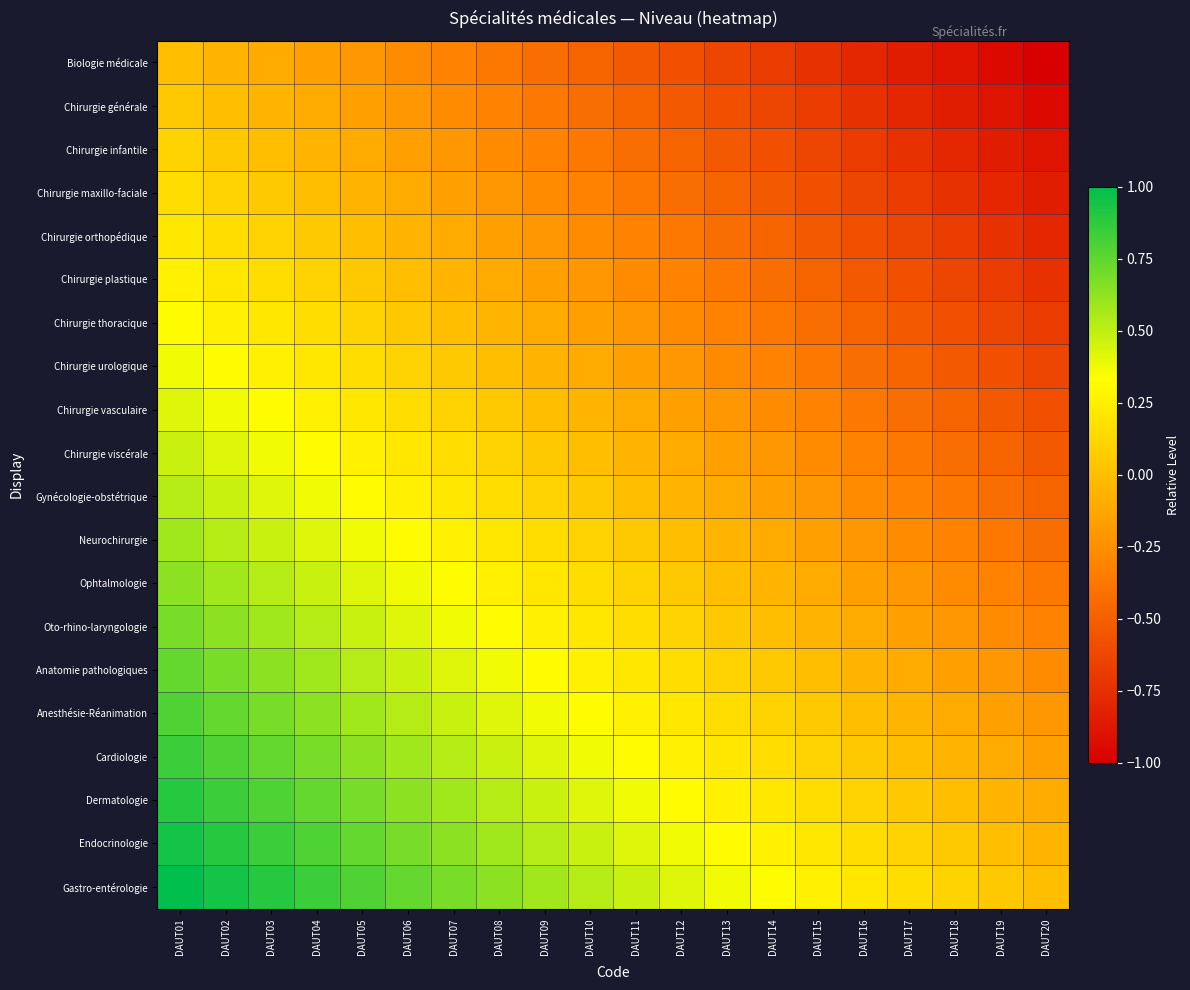

What is the greatest value displayed?

1.0